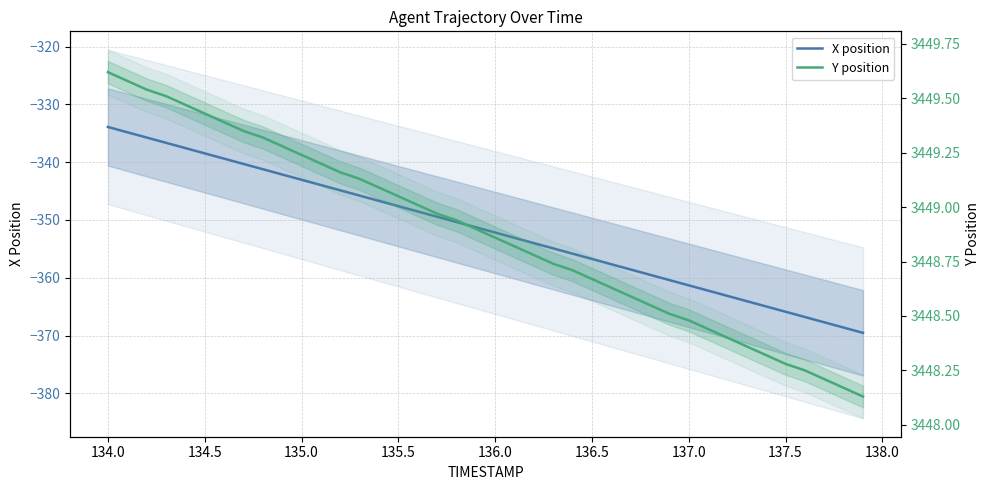

How many data points in X position are above -351?

19